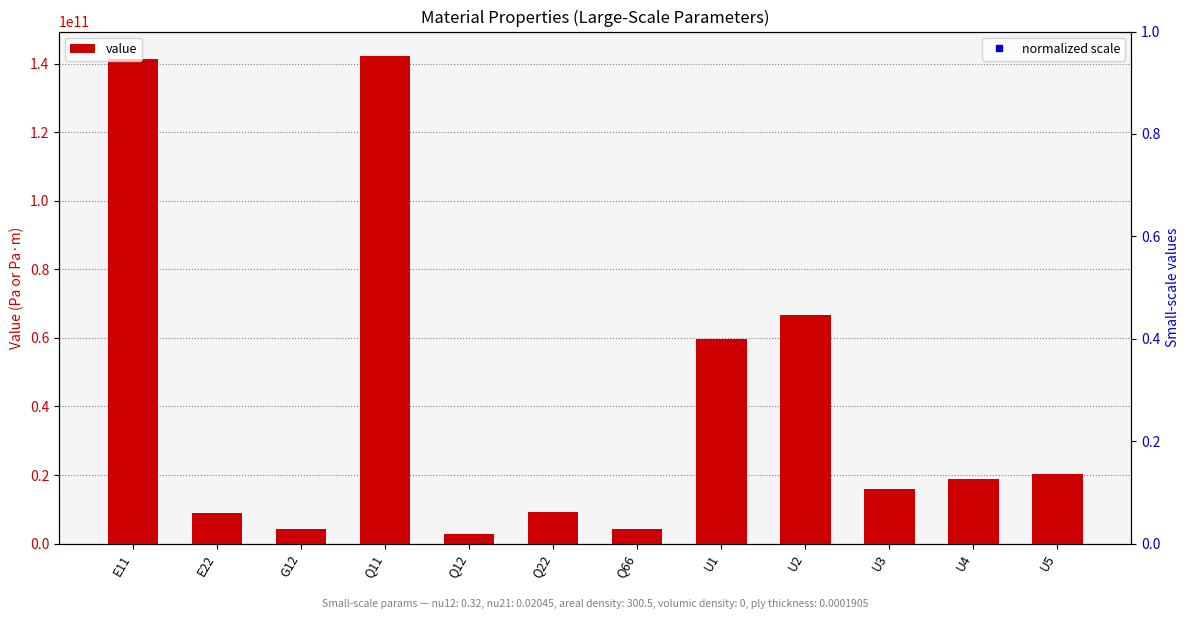

The chart shows a value of 9032115721.4 at E22. True or false?

True